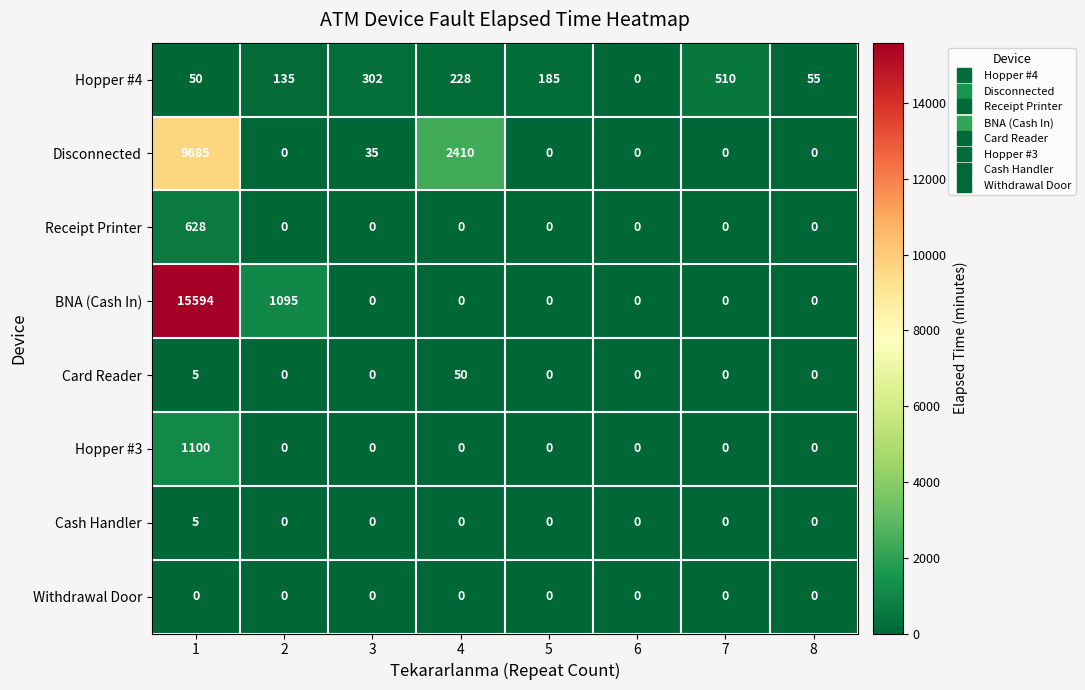

What is the spread (max minus min) of values at 5?

185